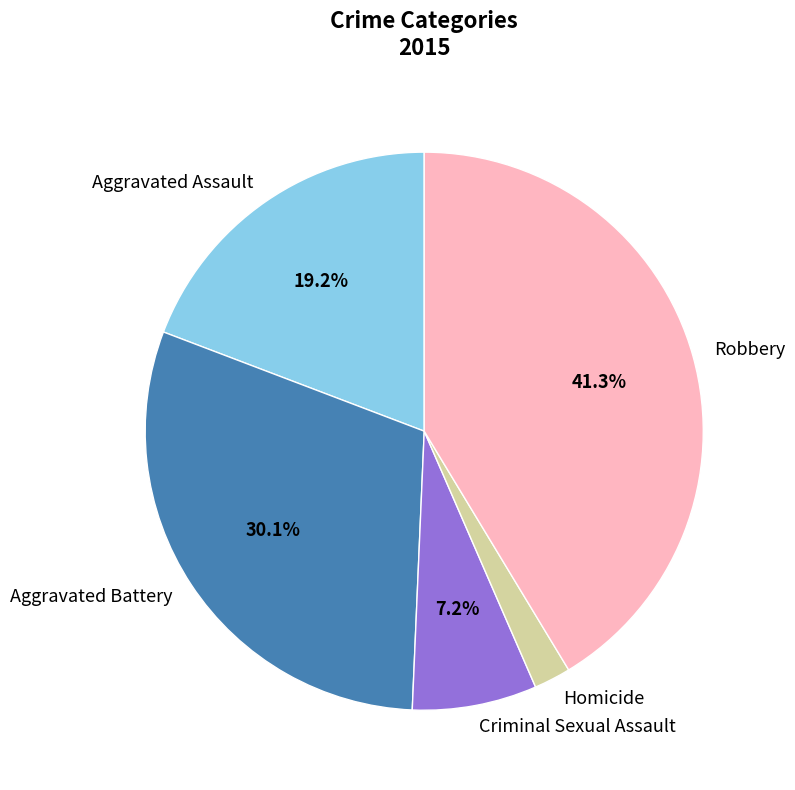

To the nearest percent, what is the average slice percentage?

20%